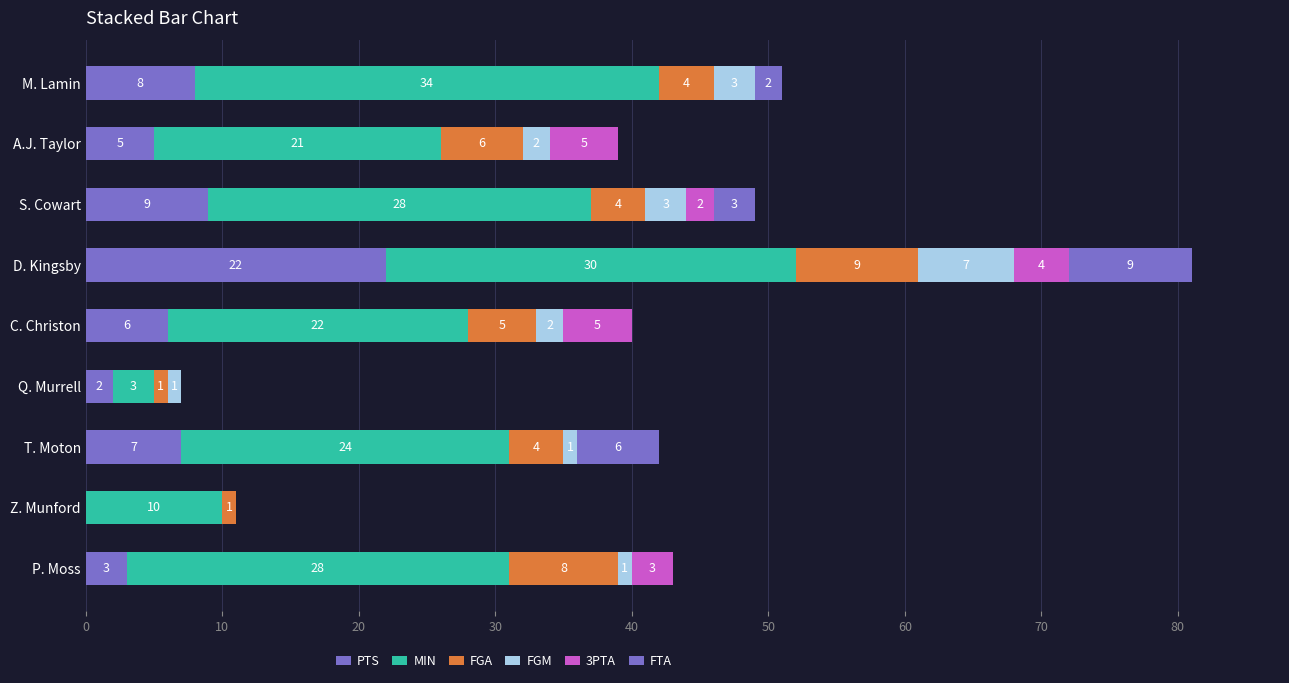

How many categories are shown in the chart?

9